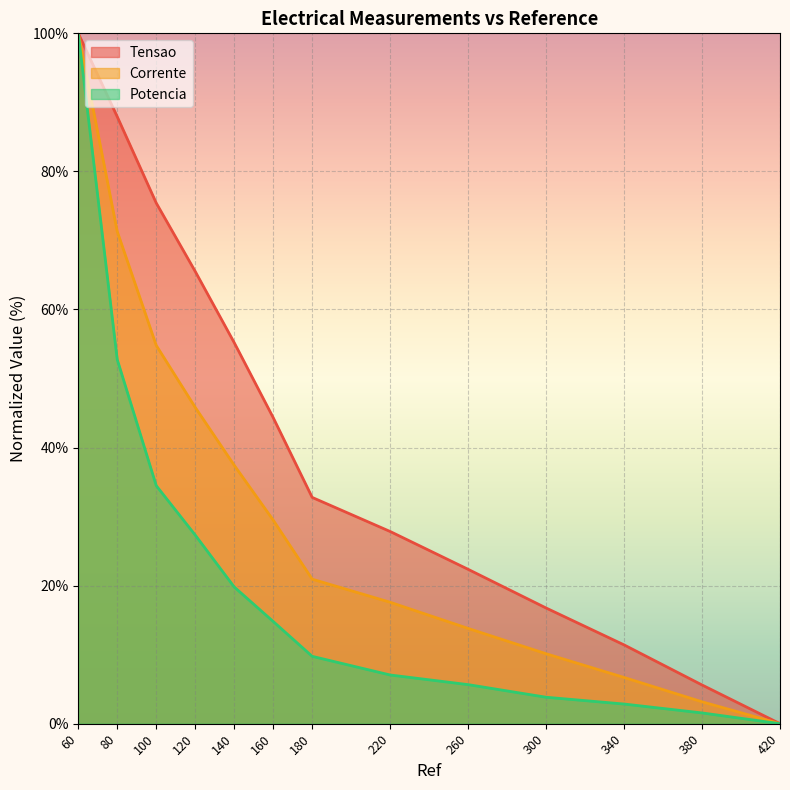

What is the maximum value shown in the chart?

100.0